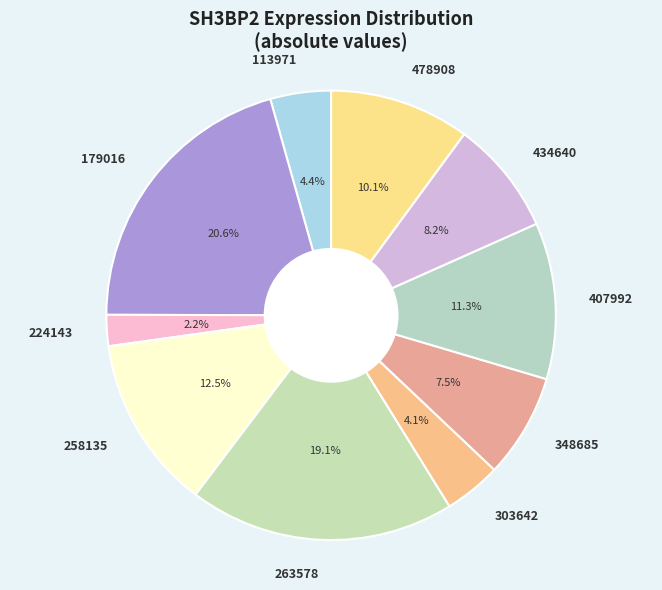

To the nearest percent, what is the difference between the largest and smallest slice percentages?

18%